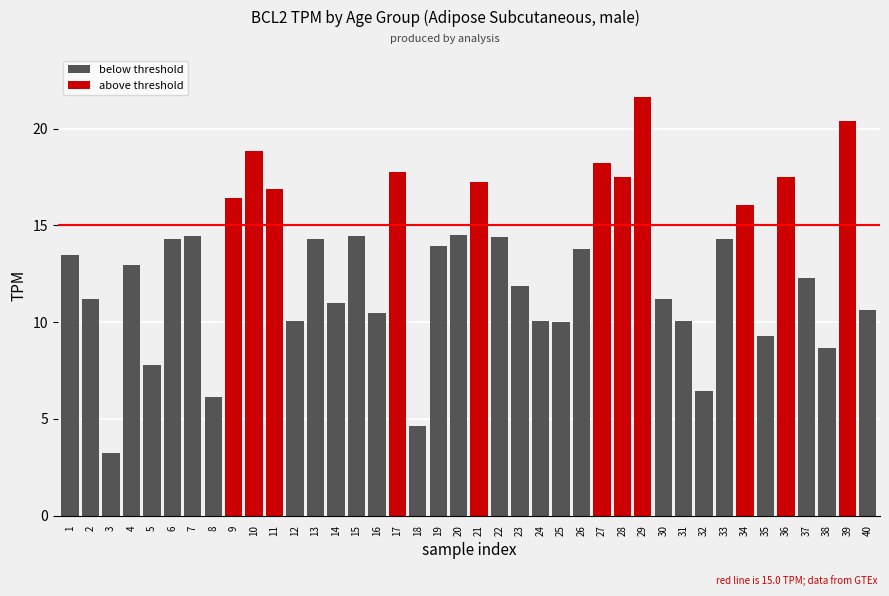

Reading left to right, list all the values displayed in this chart.

20-29=13.5	1=11.2	2=3.2	3=12.9	4=7.8	5=14.3	6=14.4	7=6.1	8=16.4	9=18.8	10=16.9	11=10.1	12=14.3	13=11.0	14=14.4	15=10.4	16=17.8	17=4.6	18=13.9	19=14.5	20=17.2	21=14.4	22=11.8	23=10.1	24=10.0	25=13.8	26=18.2	27=17.5	28=21.6	29=11.2	30=10.1	31=6.5	32=14.3	33=16.1	34=9.3	35=17.5	36=12.3	37=8.7	38=20.4	39=10.6